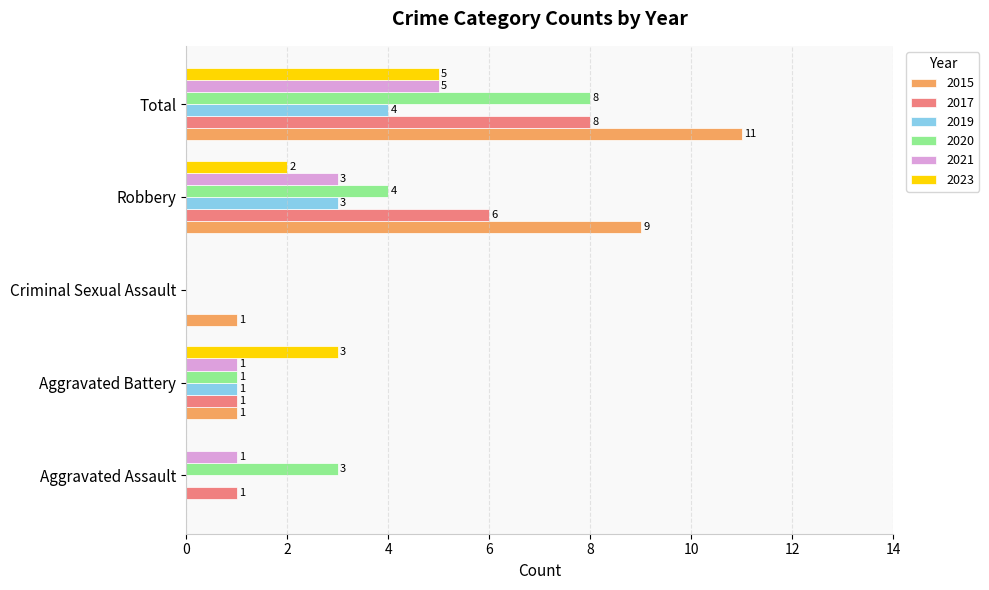

Between Criminal Sexual Assault and Robbery, which series saw the biggest shift?

2015